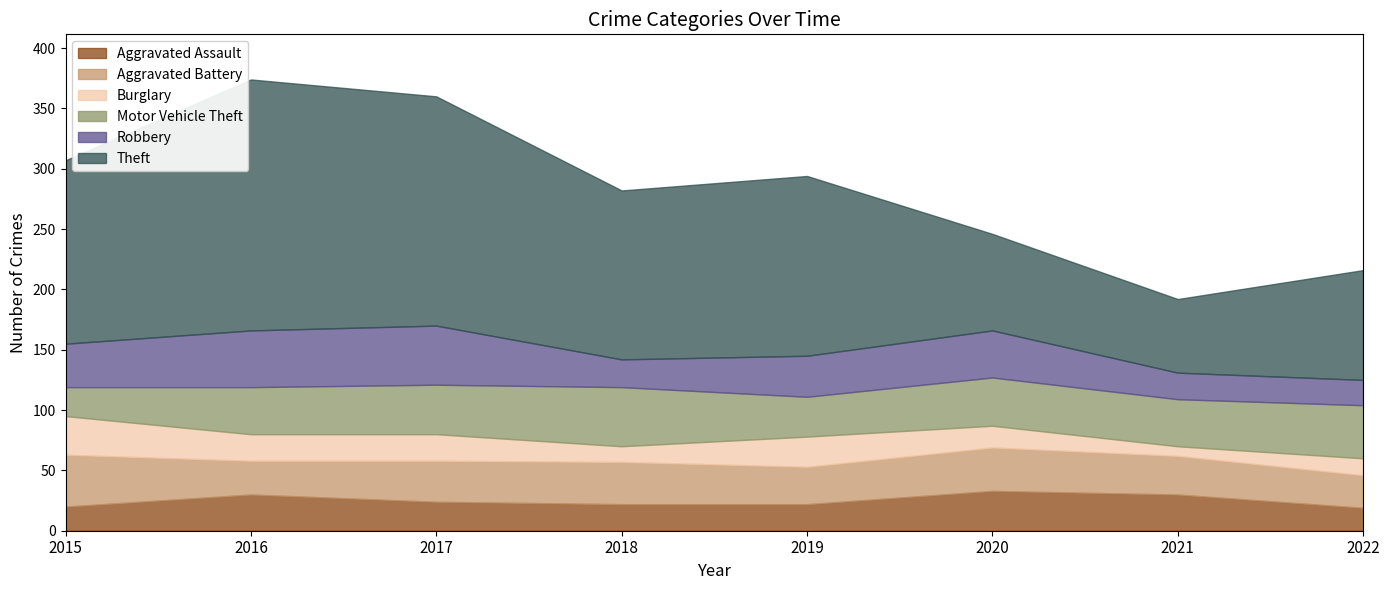

List the labels in order of Theft value, smallest first.

2021, 2020, 2022, 2018, 2019, 2015, 2017, 2016